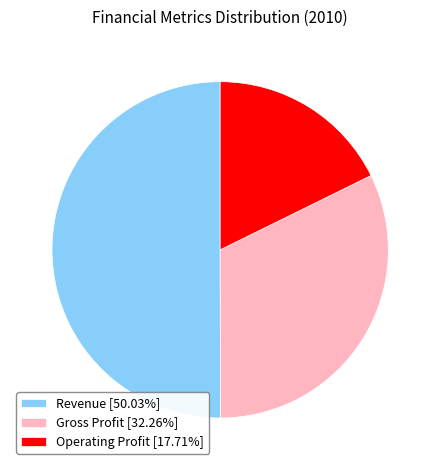

Approximately how many times larger is the value at Revenue [50.03%] compared to Gross Profit [32.26%]?

1.6